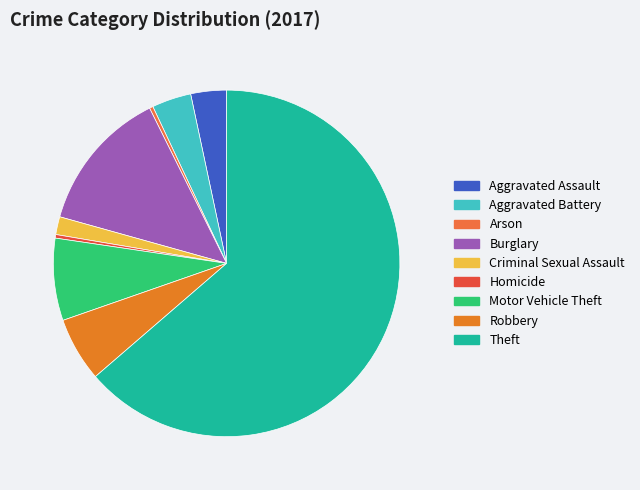

To the nearest percent, what is the combined percentage of Criminal Sexual Assault and Burglary?

15%